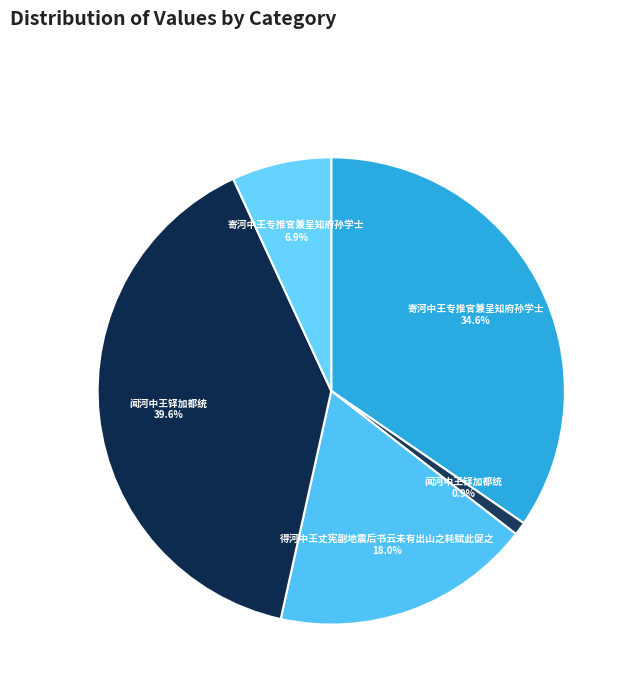

What is the smallest slice in the pie chart?

闻河中王铎加都统